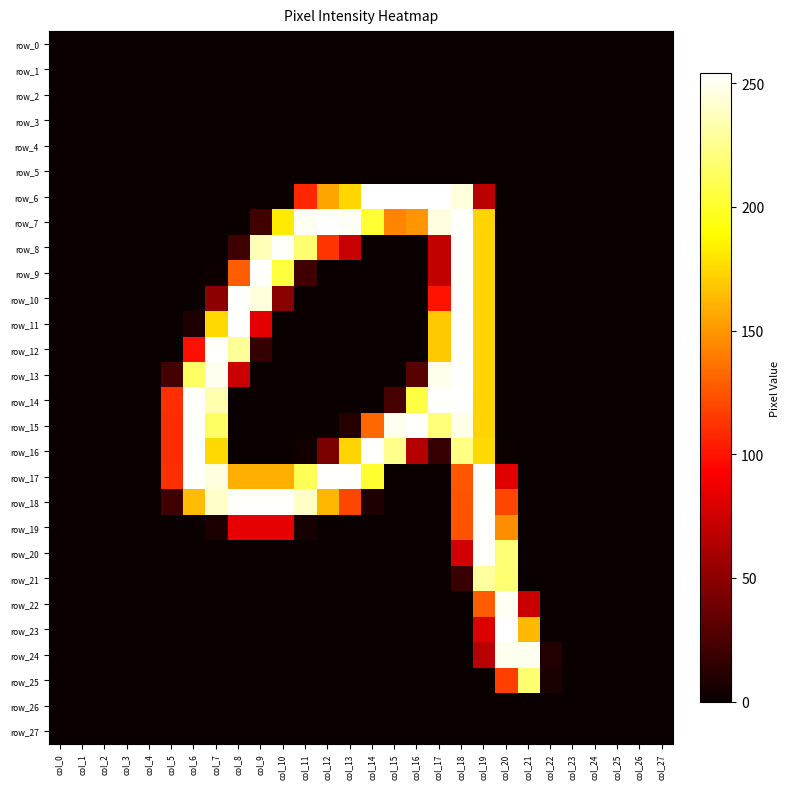

Reading left to right, transcribe all the data shown in this chart.

row_0: 0	0	0	0	0	0	0	0	0	0	0	0	0	0	0	0	0	0	0	0	0	0	0	0	0	0	0	0
row_1: 0	0	0	0	0	0	0	0	0	0	0	0	0	0	0	0	0	0	0	0	0	0	0	0	0	0	0	0
row_2: 0	0	0	0	0	0	0	0	0	0	0	0	0	0	0	0	0	0	0	0	0	0	0	0	0	0	0	0
row_3: 0	0	0	0	0	0	0	0	0	0	0	0	0	0	0	0	0	0	0	0	0	0	0	0	0	0	0	0
row_4: 0	0	0	0	0	0	0	0	0	0	0	0	0	0	0	0	0	0	0	0	0	0	0	0	0	0	0	0
row_5: 0	0	0	0	0	0	0	0	0	0	0	0	0	0	0	0	0	0	0	0	0	0	0	0	0	0	0	0
row_6: 0	0	0	0	0	0	0	0	0	0	0	108	155	174	254	254	254	254	245	67	0	0	0	0	0	0	0	0
row_7: 0	0	0	0	0	0	0	0	0	21	182	251	253	252	202	143	149	246	253	173	0	0	0	0	0	0	0	0
row_8: 0	0	0	0	0	0	0	0	20	236	253	218	113	72	0	0	0	70	253	173	0	0	0	0	0	0	0	0
row_9: 0	0	0	0	0	0	0	2	128	253	205	21	0	0	0	0	0	70	253	173	0	0	0	0	0	0	0	0
row_10: 0	0	0	0	0	0	0	50	253	245	49	0	0	0	0	0	0	100	253	173	0	0	0	0	0	0	0	0
row_11: 0	0	0	0	0	0	8	175	253	83	0	0	0	0	0	0	0	169	253	173	0	0	0	0	0	0	0	0
row_12: 0	0	0	0	0	0	99	253	228	16	0	0	0	0	0	0	0	169	253	173	0	0	0	0	0	0	0	0
row_13: 0	0	0	0	0	22	214	250	73	0	0	0	0	0	0	0	30	249	253	173	0	0	0	0	0	0	0	0
row_14: 0	0	0	0	0	111	253	233	0	0	0	0	0	0	0	23	206	253	254	173	0	0	0	0	0	0	0	0
row_15: 0	0	0	0	0	110	253	214	0	0	0	0	0	10	132	250	253	220	248	173	0	0	0	0	0	0	0	0
row_16: 0	0	0	0	0	110	253	175	0	0	0	3	43	173	253	225	65	17	223	175	1	0	0	0	0	0	0	0
row_17: 0	0	0	0	0	111	253	246	159	159	159	211	253	253	201	0	0	0	126	253	82	0	0	0	0	0	0	0
row_18: 0	0	0	0	0	21	164	240	253	253	253	239	162	120	8	0	0	0	125	253	120	0	0	0	0	0	0	0
row_19: 0	0	0	0	0	0	0	7	84	84	84	5	0	0	0	0	0	0	125	253	146	0	0	0	0	0	0	0
row_20: 0	0	0	0	0	0	0	0	0	0	0	0	0	0	0	0	0	0	76	253	219	0	0	0	0	0	0	0
row_21: 0	0	0	0	0	0	0	0	0	0	0	0	0	0	0	0	0	0	18	230	218	0	0	0	0	0	0	0
row_22: 0	0	0	0	0	0	0	0	0	0	0	0	0	0	0	0	0	0	0	127	251	73	0	0	0	0	0	0
row_23: 0	0	0	0	0	0	0	0	0	0	0	0	0	0	0	0	0	0	0	80	254	163	0	0	0	0	0	0
row_24: 0	0	0	0	0	0	0	0	0	0	0	0	0	0	0	0	0	0	0	66	250	250	9	0	0	0	0	0
row_25: 0	0	0	0	0	0	0	0	0	0	0	0	0	0	0	0	0	0	0	0	117	218	6	0	0	0	0	0
row_26: 0	0	0	0	0	0	0	0	0	0	0	0	0	0	0	0	0	0	0	0	0	0	0	0	0	0	0	0
row_27: 0	0	0	0	0	0	0	0	0	0	0	0	0	0	0	0	0	0	0	0	0	0	0	0	0	0	0	0